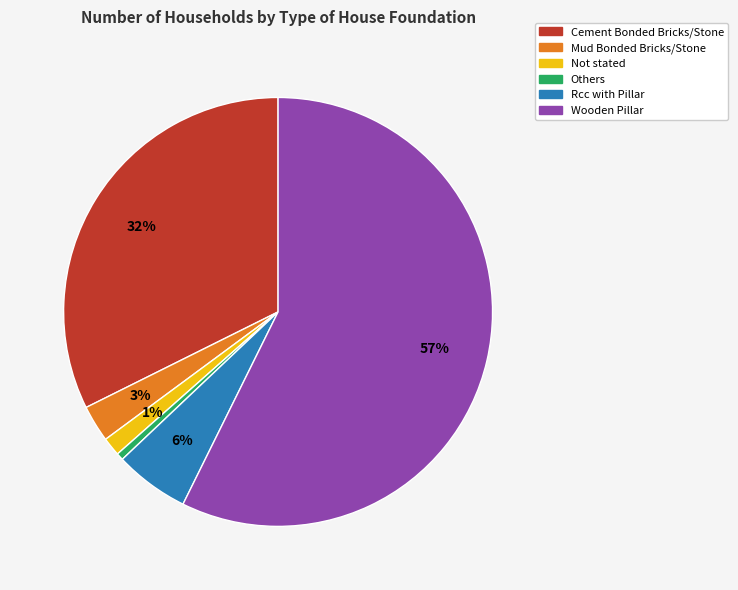

Does Rcc with Pillar represent more than half of the total?

No